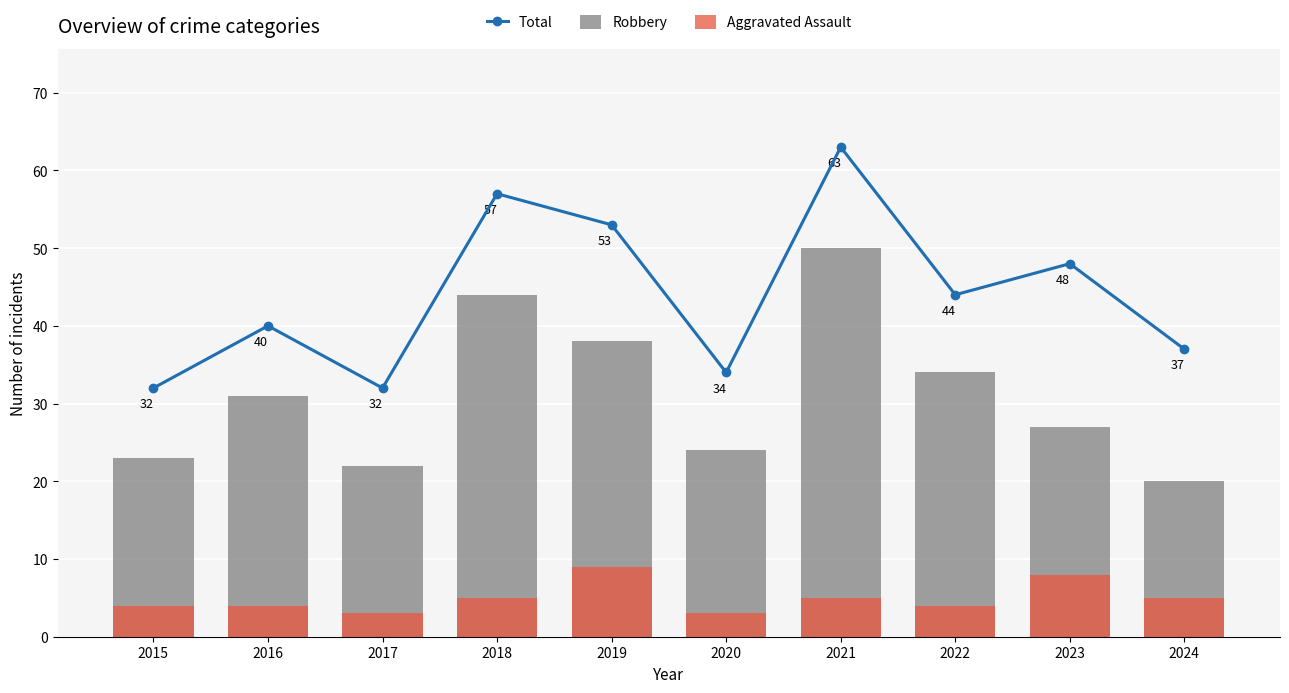

Which series has the widest spread of values?

Total